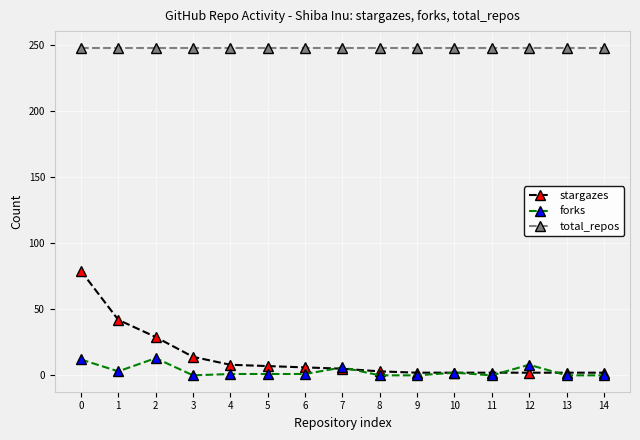

Which series has the widest spread of values?

stargazes